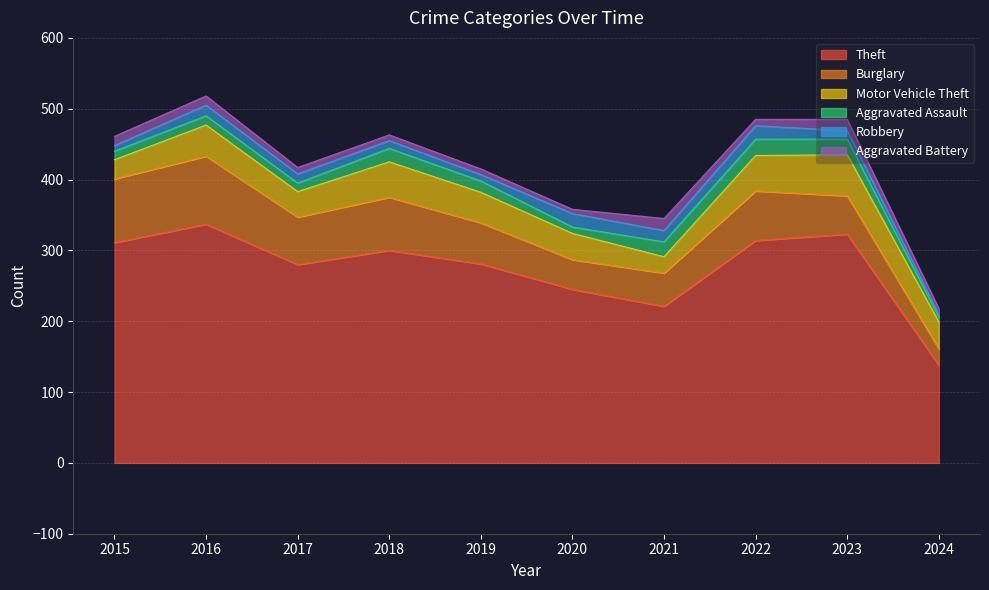

The Robbery series shows 13 at 2017. True or false?

True